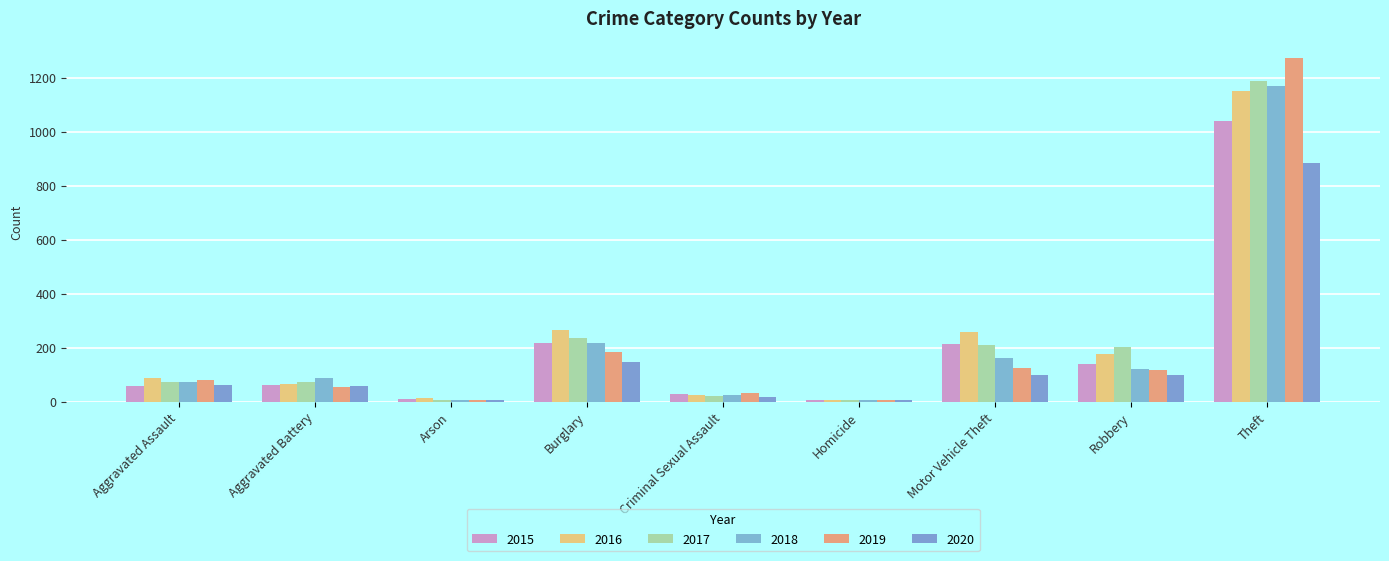

Is it true that 2020 equals 97 at Robbery?

True